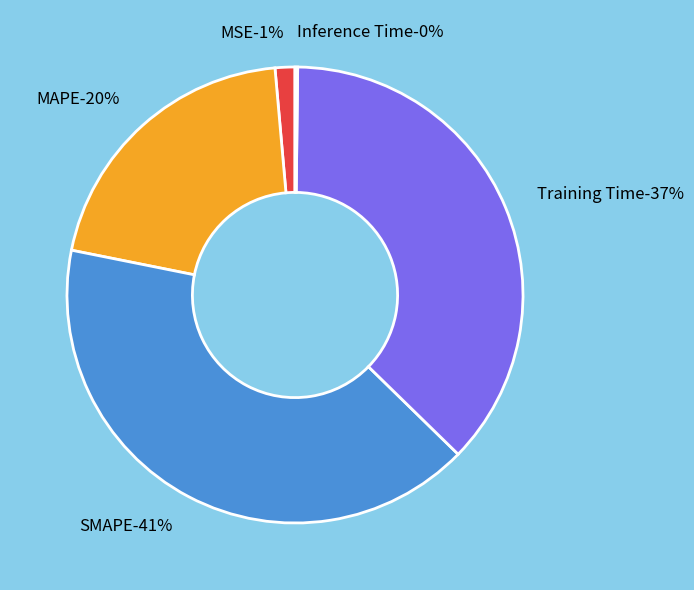

Is there a majority slice in this chart?

No